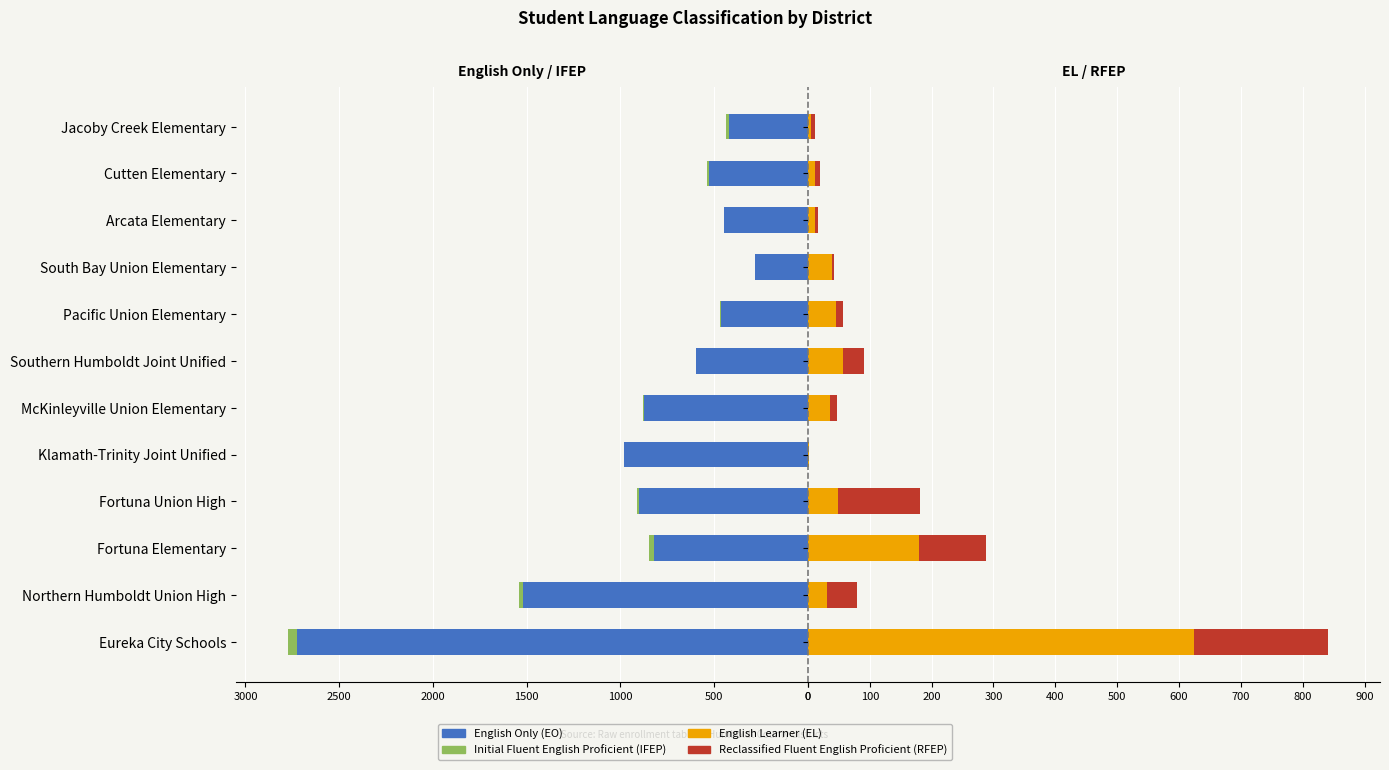

How many series are shown in this chart?

4